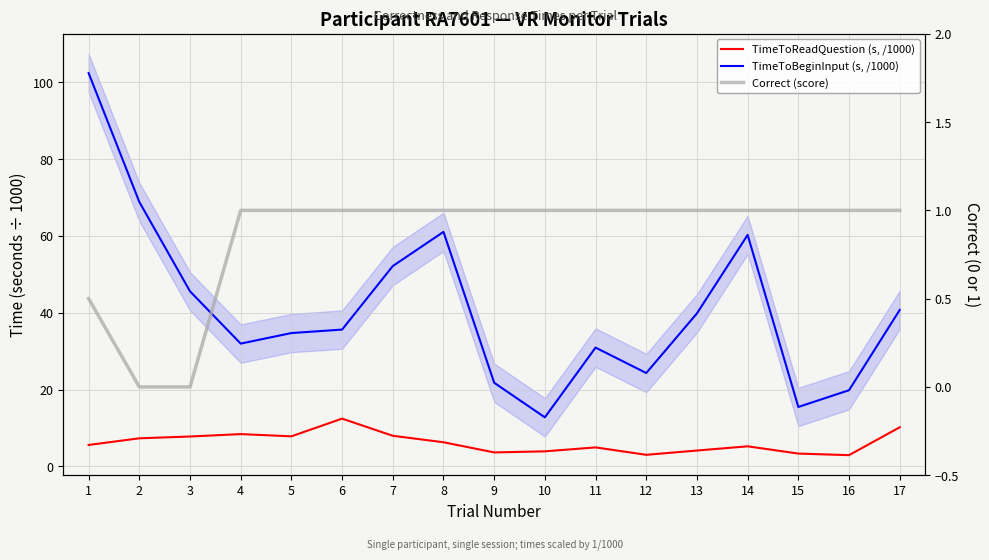

How many interior local valleys does the TimeToReadQuestion (s, /1000) series have?

4